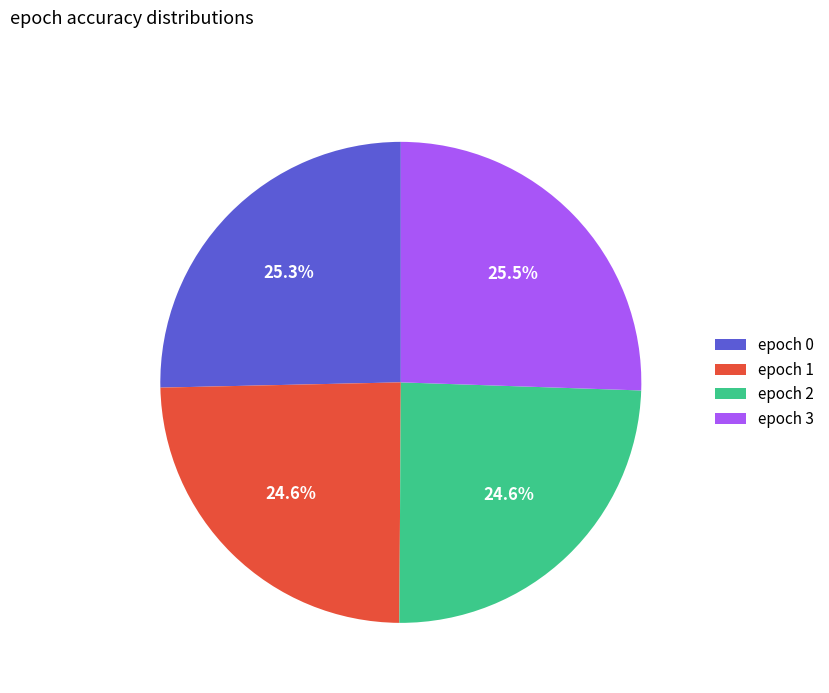

How much of the chart is everything except epoch 3?

74.5%